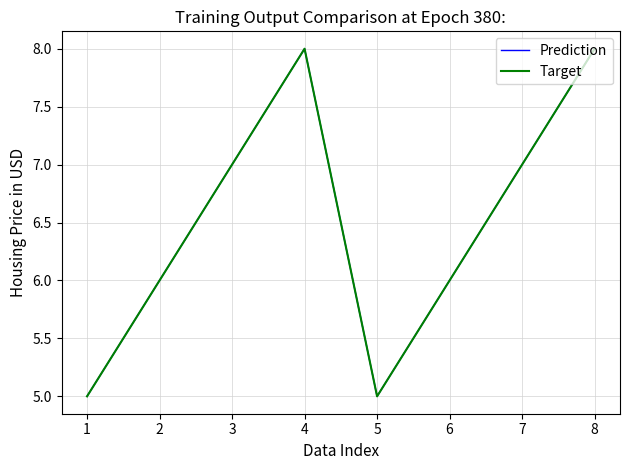

Reading left to right, transcribe all the data shown in this chart.

Prediction: 5	6	7	8	5	6	7	8
Target: 5	6	7	8	5	6	7	8